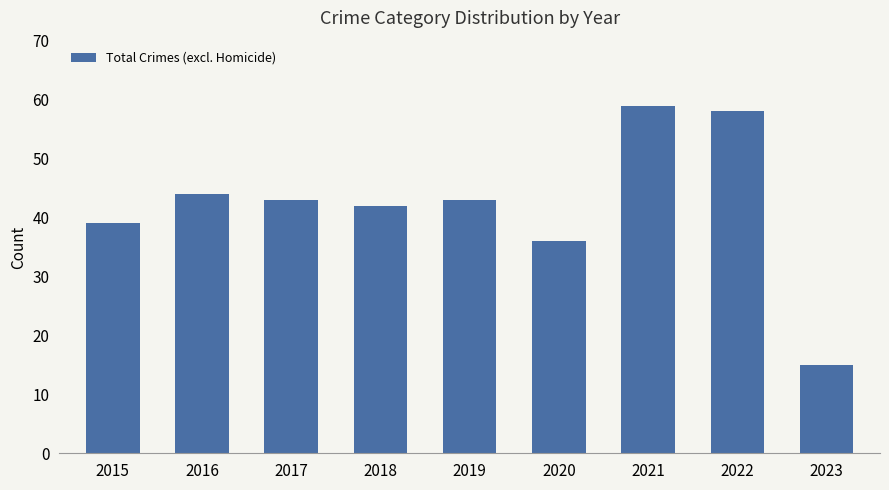

How many series are shown in this chart?

1